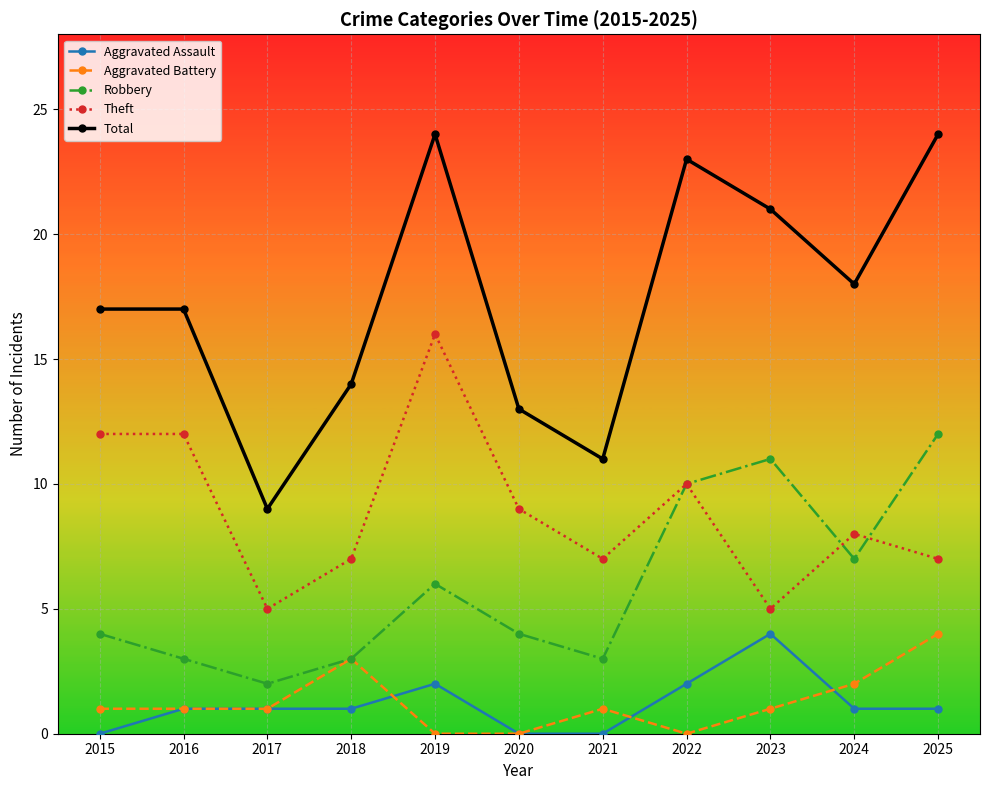

True or false: Total and Theft intersect in this chart.

False